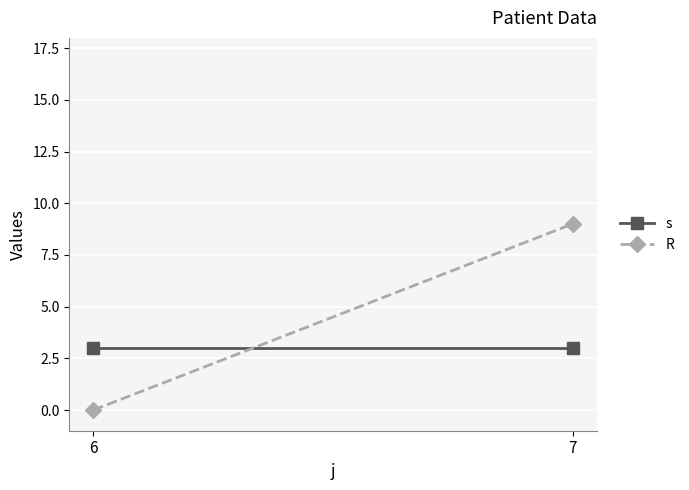

Rank the series by their average value, from highest to lowest.

R, s